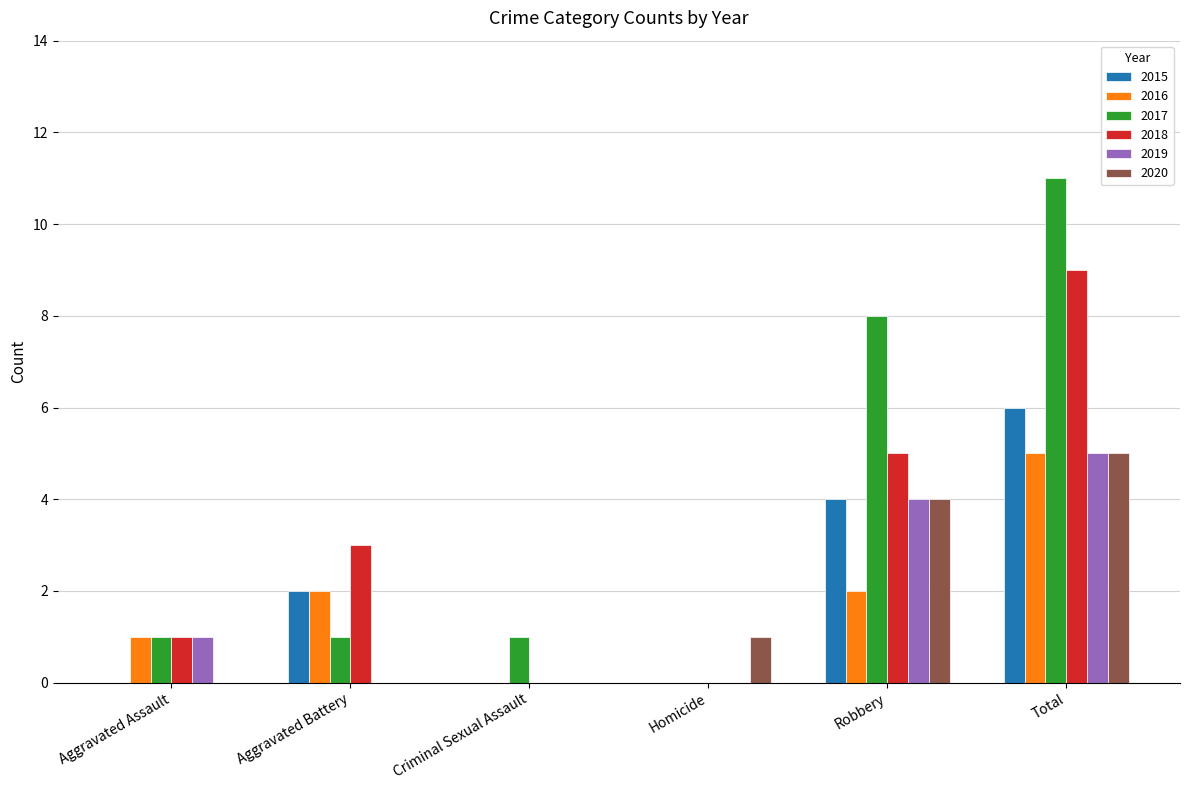

Between Aggravated Assault and Robbery, which series saw the biggest shift?

2017